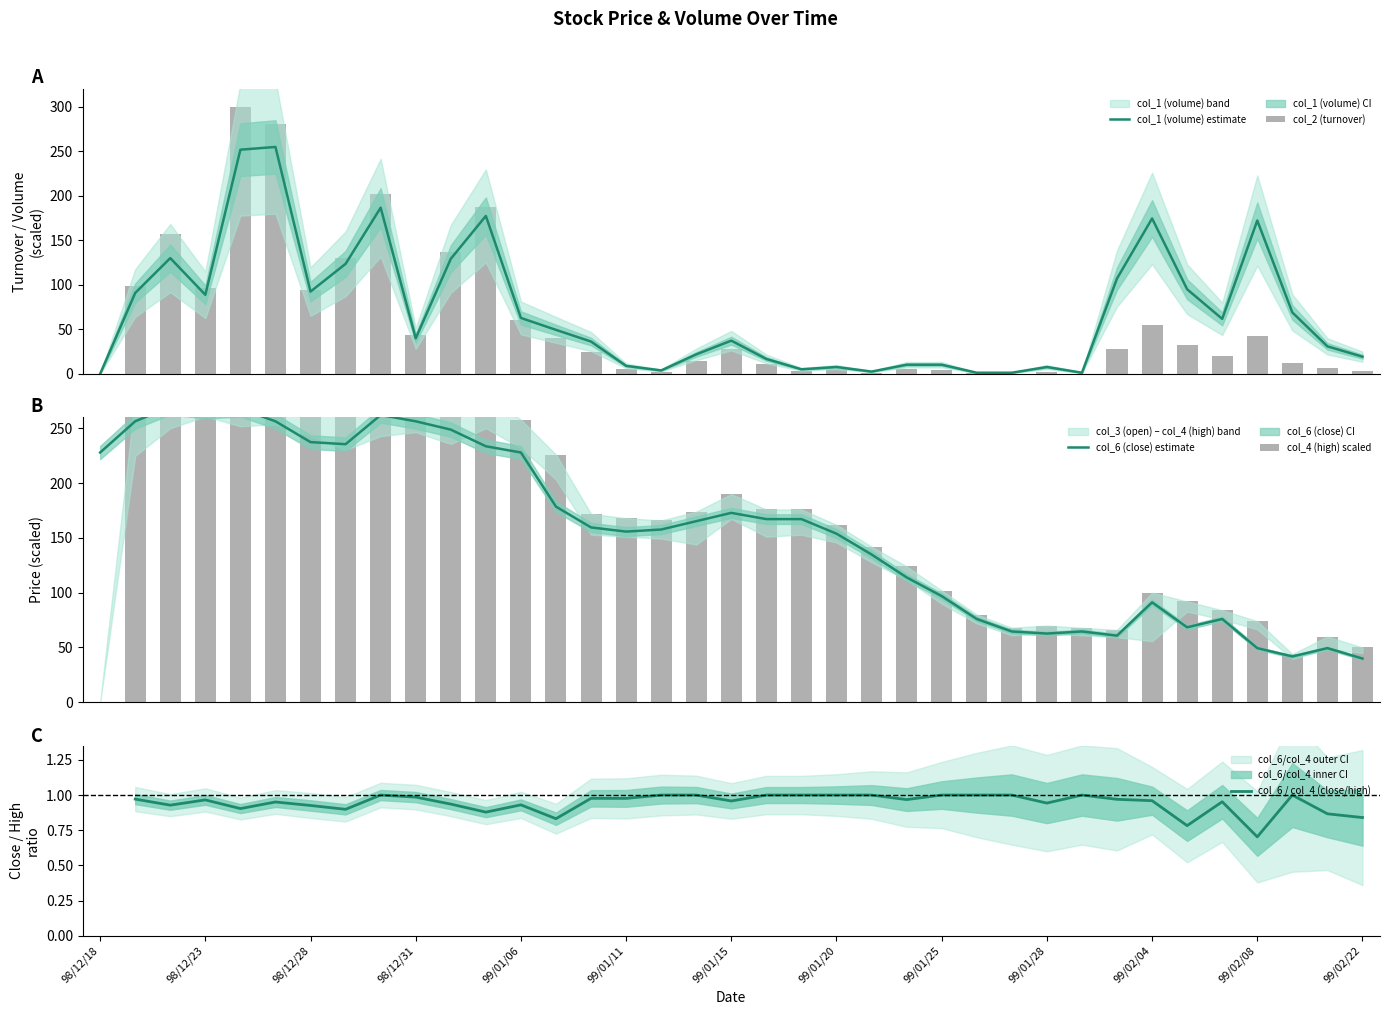

What is the total value across all series at 20?

352.9